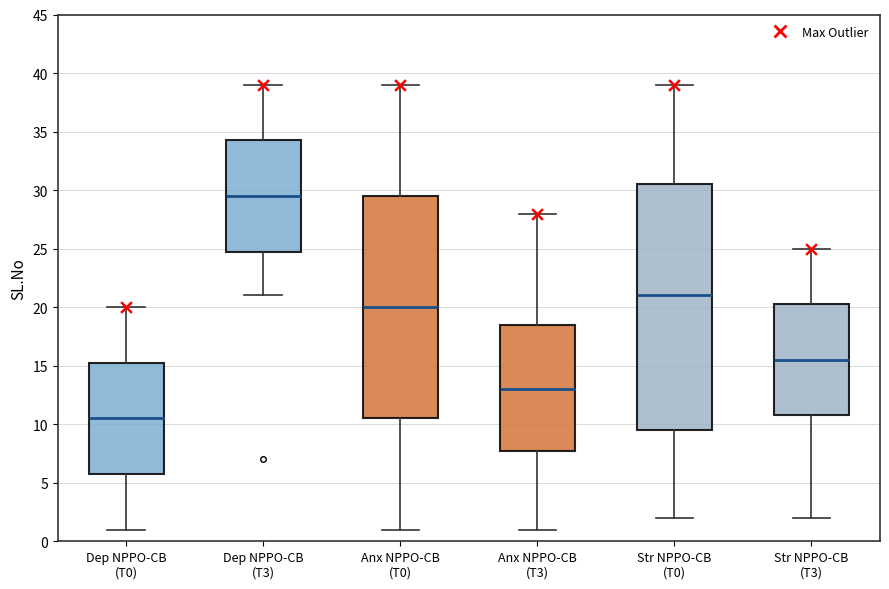

Reading left to right, read every box against the y-axis: the position of its median line, the range the box covers, and the ends of its whiskers. The values are not printed on the chart, so give them approximately, as read against the axis.

Dep NPPO-CB (T0): median 10.5, box 6.0 to 15.5, whiskers 1.0 to 20.0
Dep NPPO-CB (T3): median 29.5, box 25.0 to 34.5, whiskers 21.0 to 39.0
Anx NPPO-CB (T0): median 20.0, box 10.5 to 29.5, whiskers 1.0 to 39.0
Anx NPPO-CB (T3): median 13.0, box 8.0 to 18.5, whiskers 1.0 to 28.0
Str NPPO-CB (T0): median 21.0, box 9.5 to 30.5, whiskers 2.0 to 39.0
Str NPPO-CB (T3): median 15.5, box 11.0 to 20.5, whiskers 2.0 to 25.0